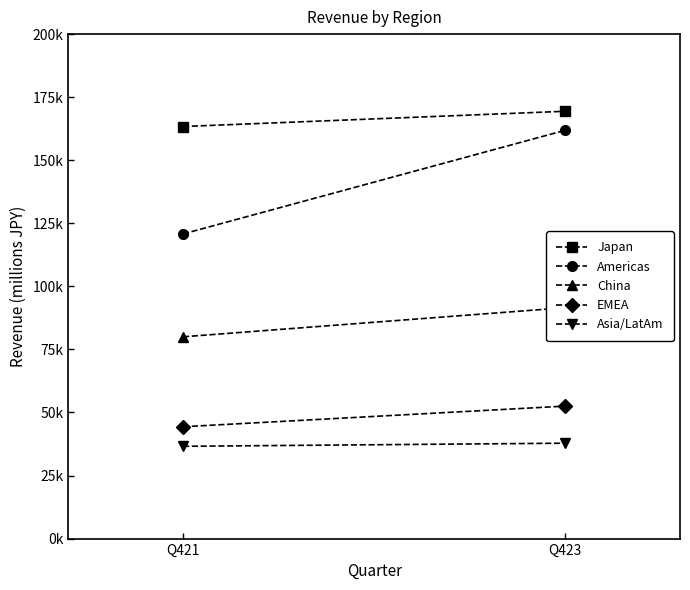

How many data points does each series have?

2